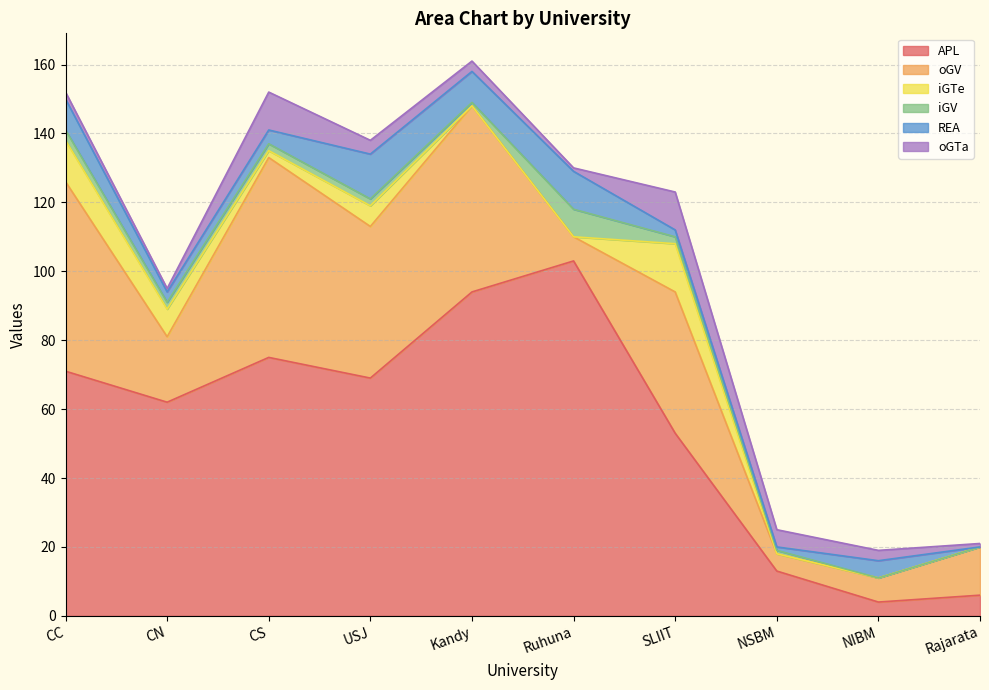

At which category does REA reach its first local peak?

USJ